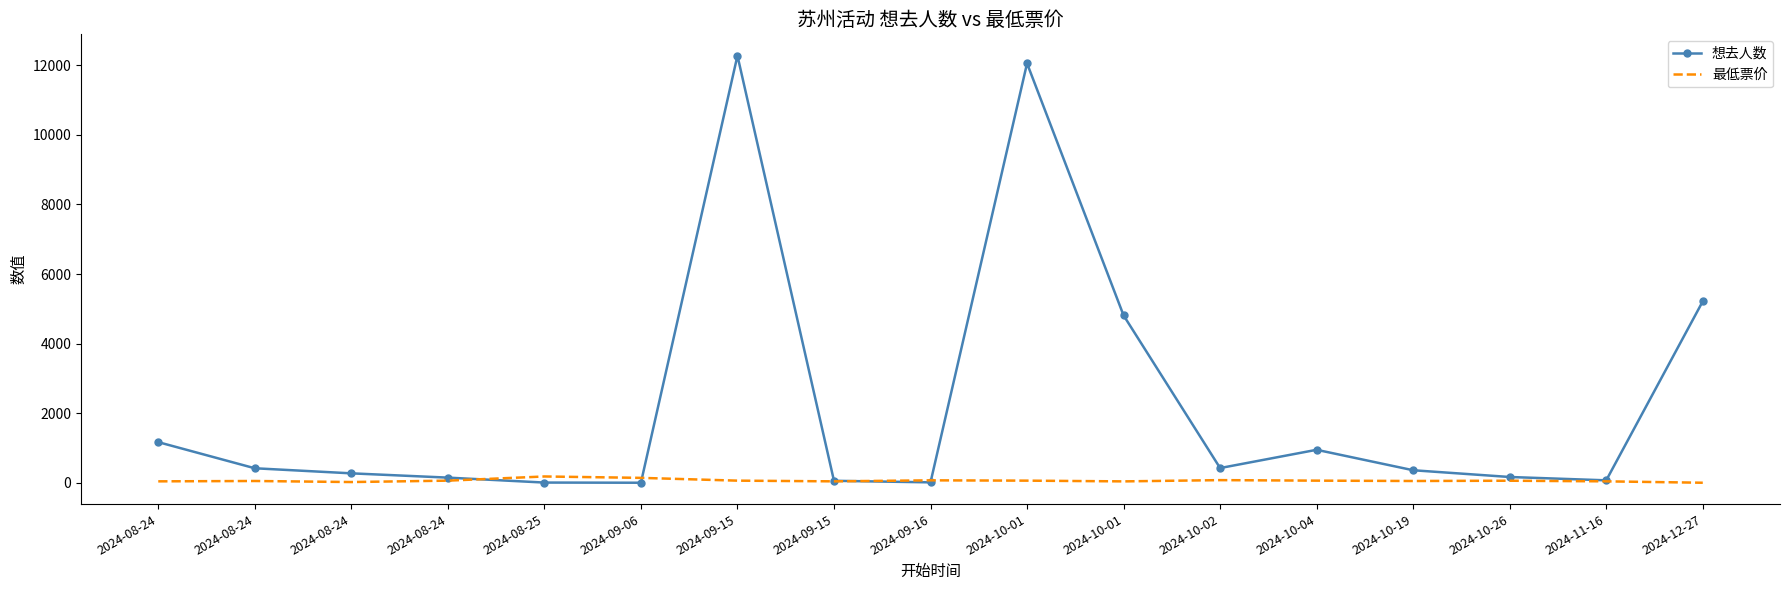

True or false: 想去人数 has a value of 422.0 at 2024-10-02.

True